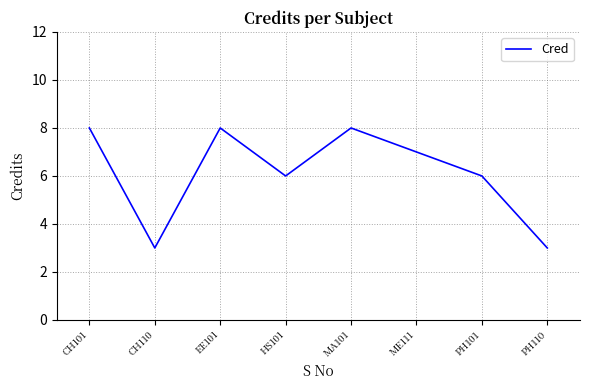

At which label does the data first exceed 7?

CH101